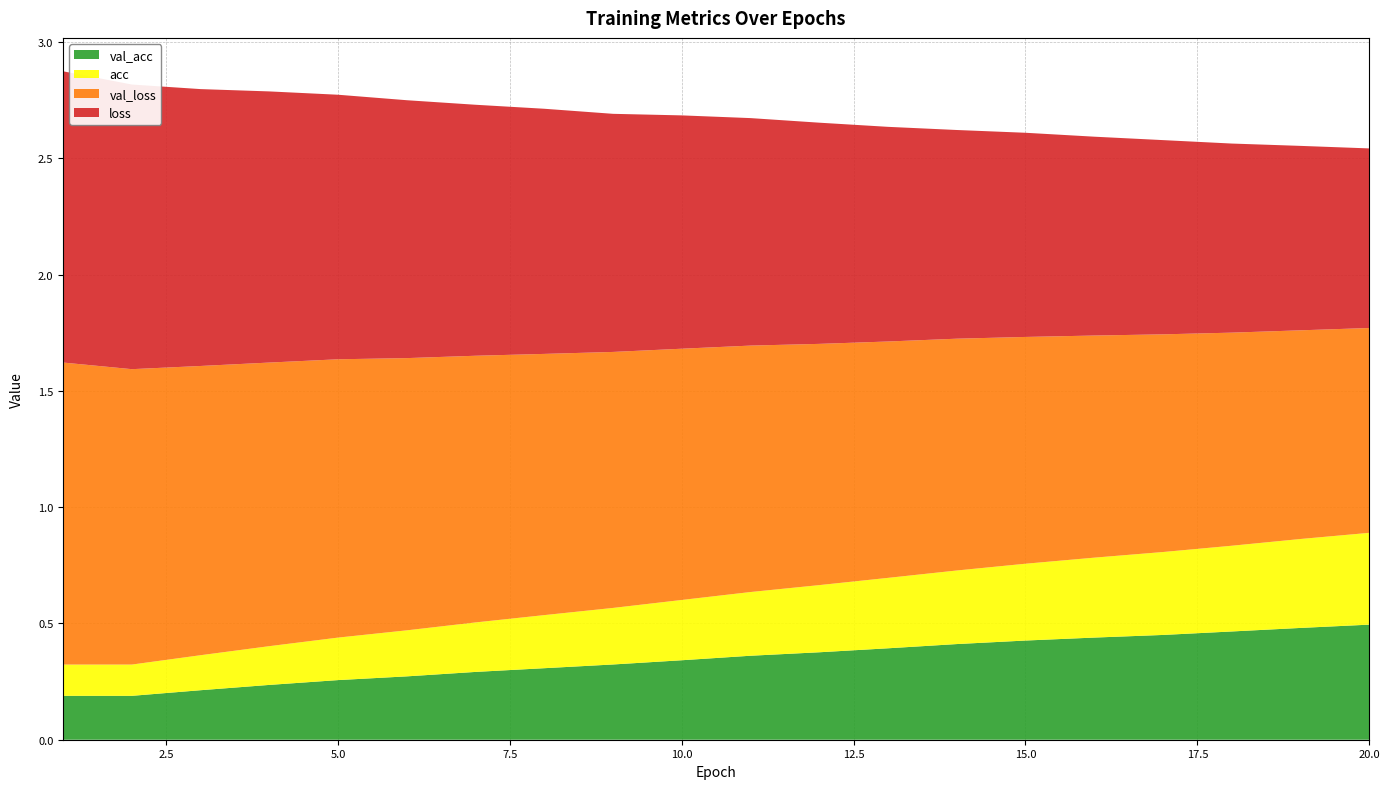

Reading right to left, transcribe all the data shown in this chart.

loss: 19=0.8	18=0.8	17=0.8	16=0.8	15=0.9	14=0.9	13=0.9	12=0.9	11=1.0	10=1.0	9=1.0	8=1.0	7=1.1	6=1.1	5=1.1	4=1.1	3=1.2	2=1.2	1=1.2	0=1.3
val_loss: 19=0.9	18=0.9	17=0.9	16=0.9	15=1.0	14=1.0	13=1.0	12=1.0	11=1.0	10=1.1	9=1.1	8=1.1	7=1.1	6=1.1	5=1.2	4=1.2	3=1.2	2=1.2	1=1.3	0=1.3
acc: 19=0.4	18=0.4	17=0.4	16=0.4	15=0.3	14=0.3	13=0.3	12=0.3	11=0.3	10=0.3	9=0.3	8=0.2	7=0.2	6=0.2	5=0.2	4=0.2	3=0.2	2=0.2	1=0.1	0=0.1
val_acc: 19=0.5	18=0.5	17=0.5	16=0.5	15=0.4	14=0.4	13=0.4	12=0.4	11=0.4	10=0.4	9=0.3	8=0.3	7=0.3	6=0.3	5=0.3	4=0.3	3=0.2	2=0.2	1=0.2	0=0.2